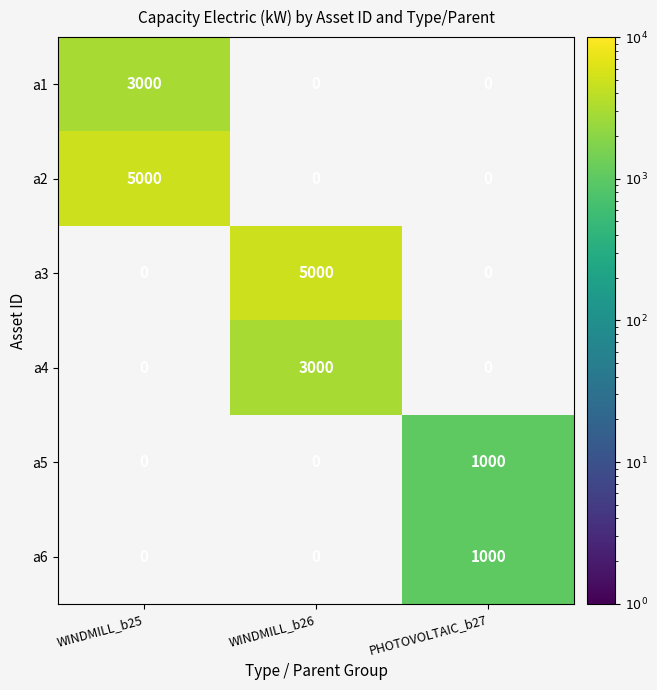

At how many categories does at least one series exceed 3155?

2